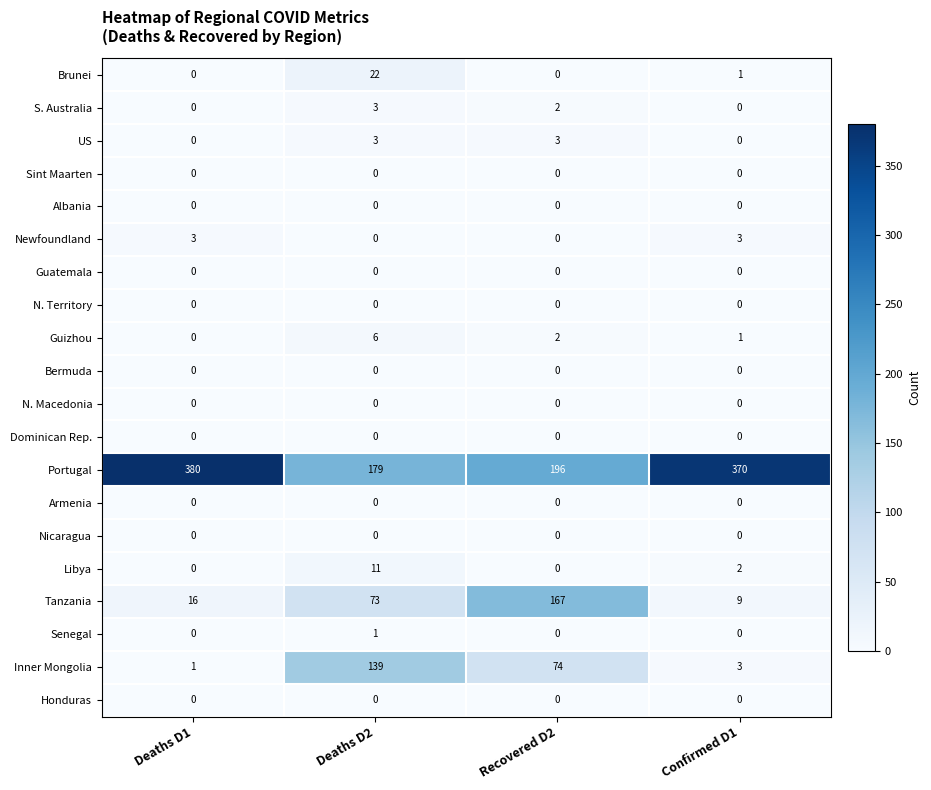

At which label does Libya first exceed 2?

Deaths D2